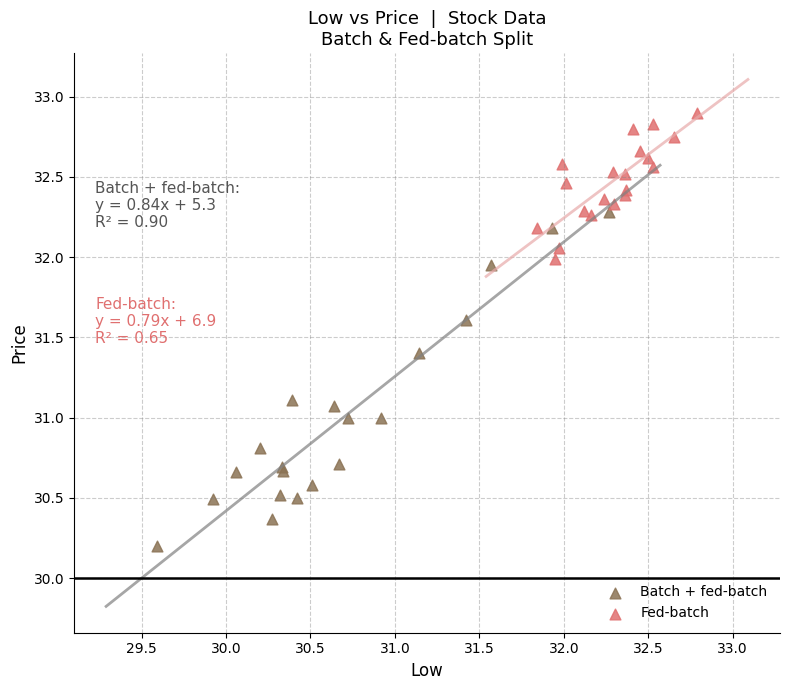

Which series has the largest Y range (max minus min)?

Batch + fed-batch